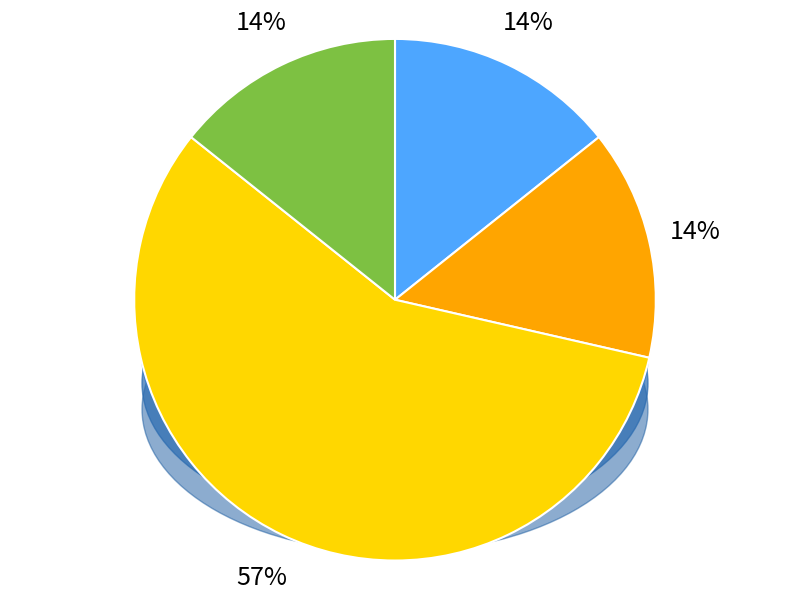

How many slices are in this pie chart?

4